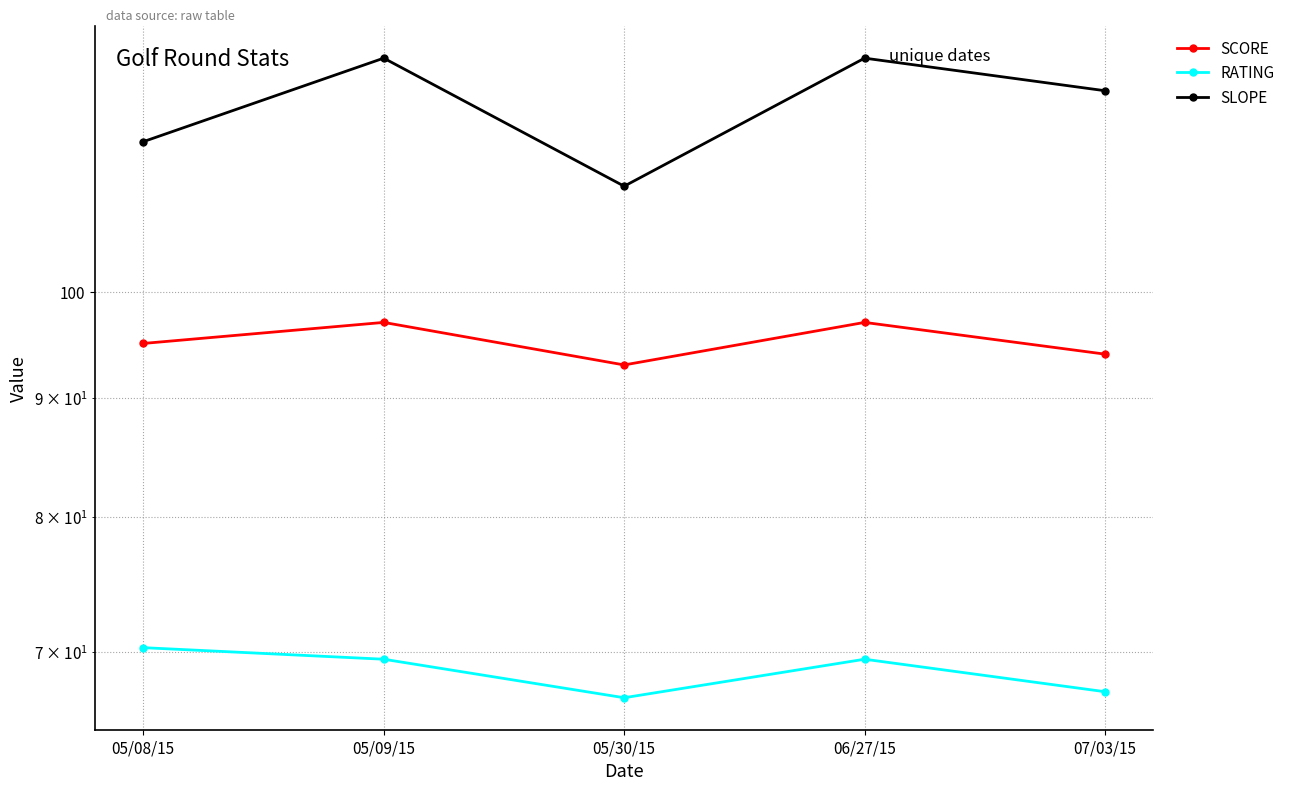

What is the difference between the second highest and second lowest values in the SLOPE series?

10.0